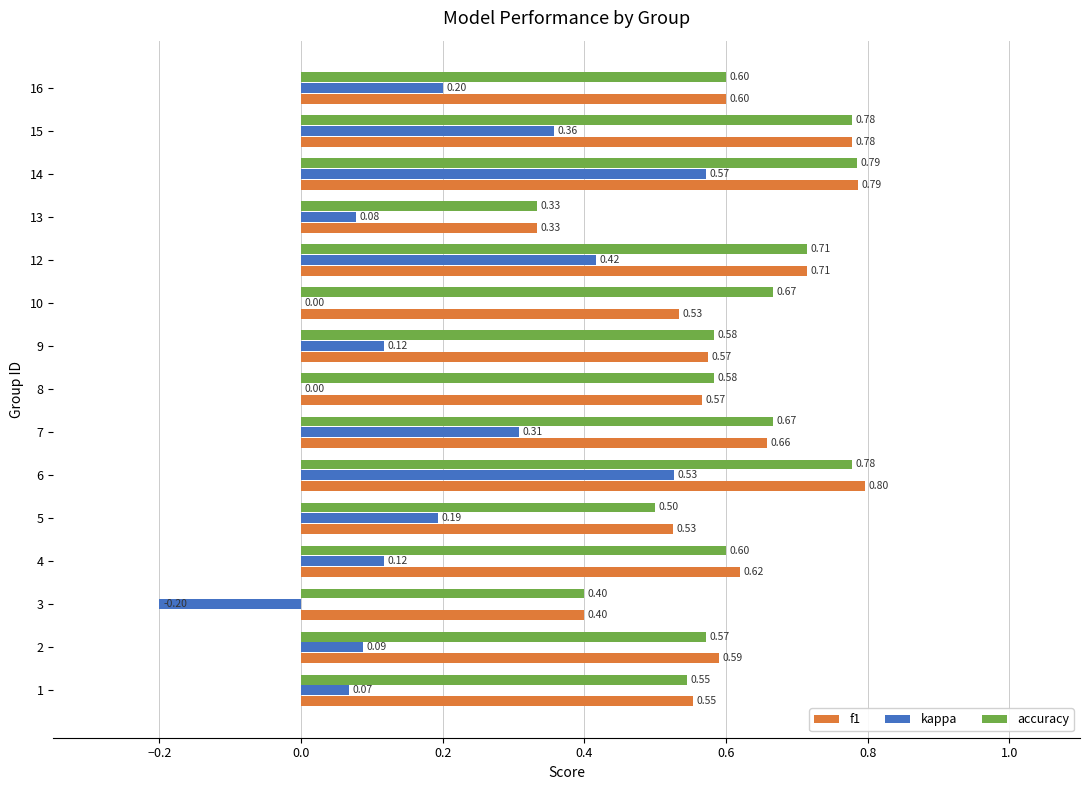

What is the sum of all accuracy values?

9.1